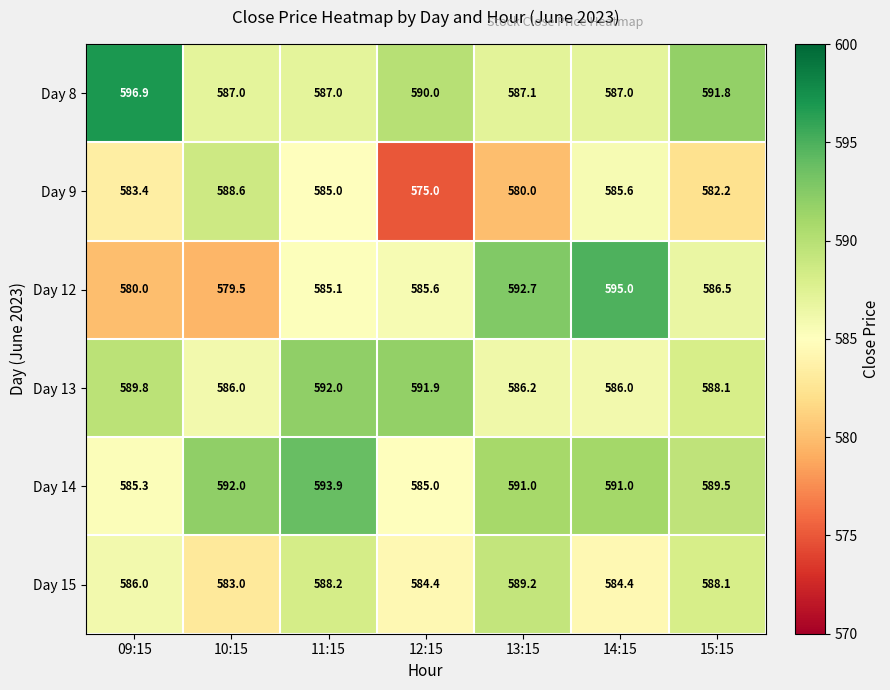

What is the sum of the Day 12 values at 09:15 and 10:15?

1159.5